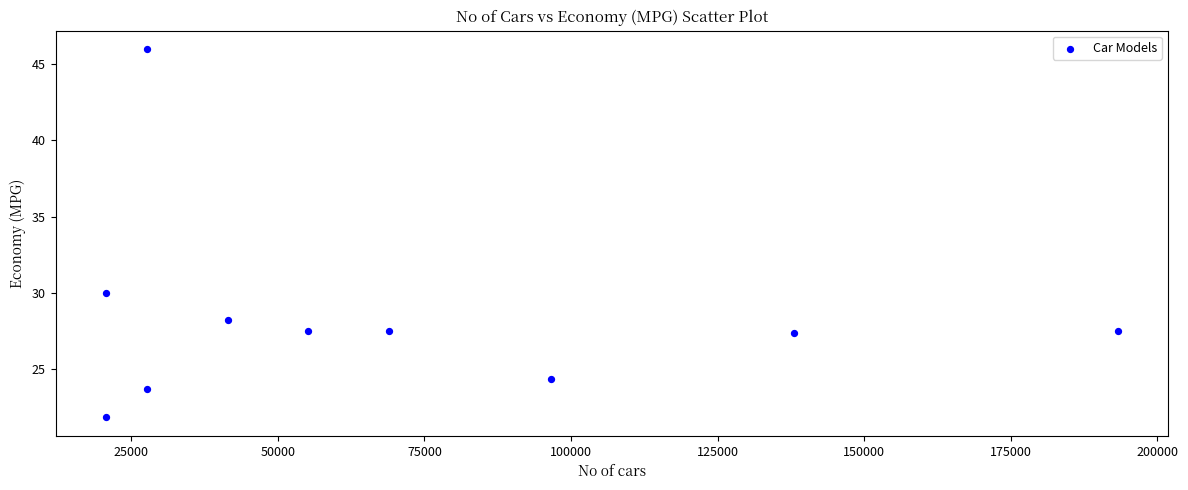

What is the average X value?

69011.4